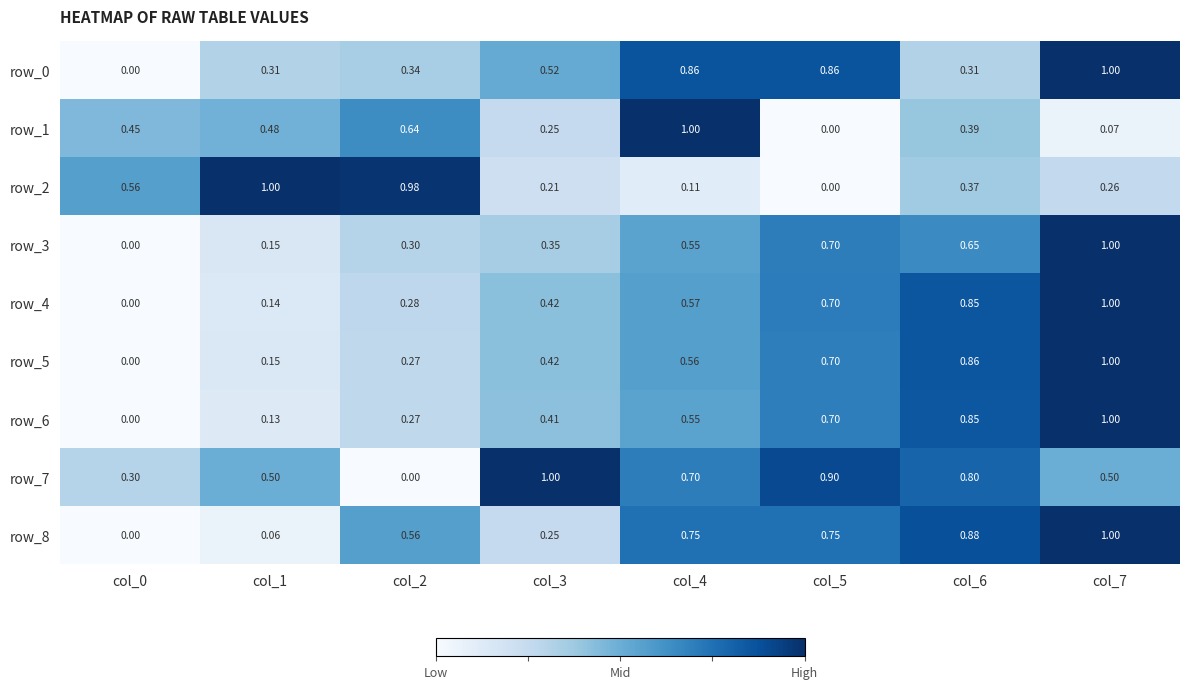

What is the sum of all row_1 values?

3.3